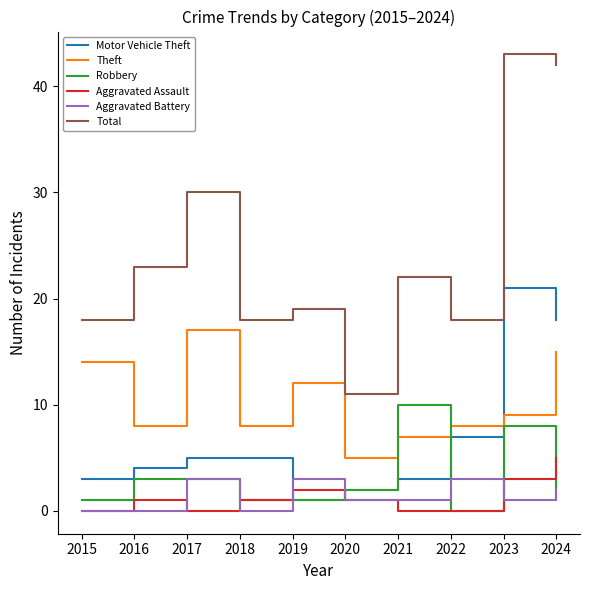

What is the greatest value displayed?

43